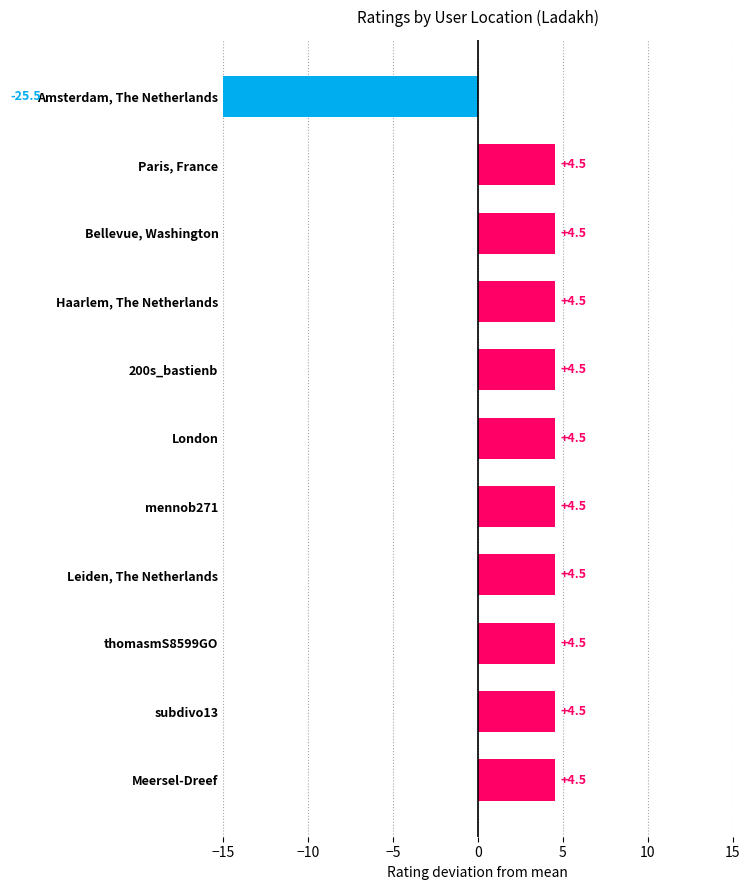

The chart shows a value of 4.5 at Leiden, The Netherlands. True or false?

True